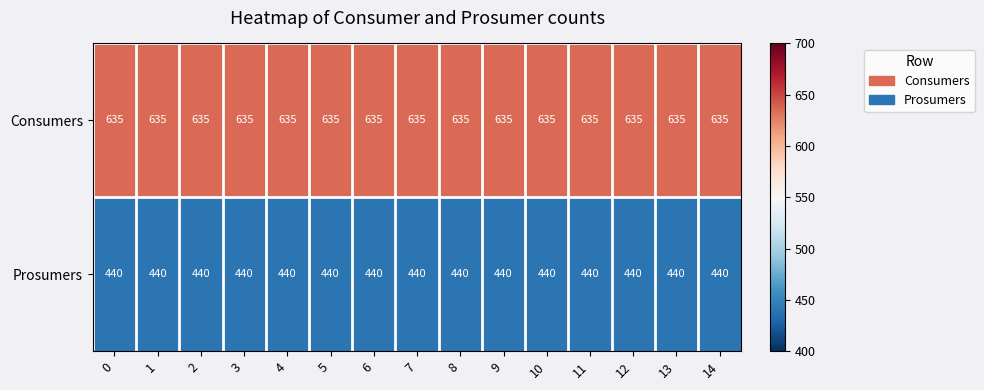

Rank the series by their maximum value, from lowest to highest.

Prosumers, Consumers